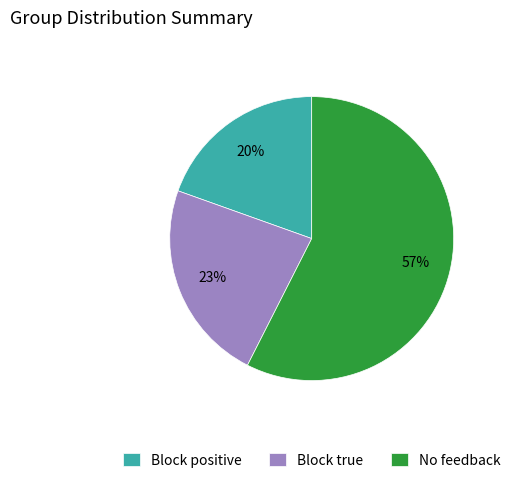

Is the sum of Block true and Block positive greater than half?

No